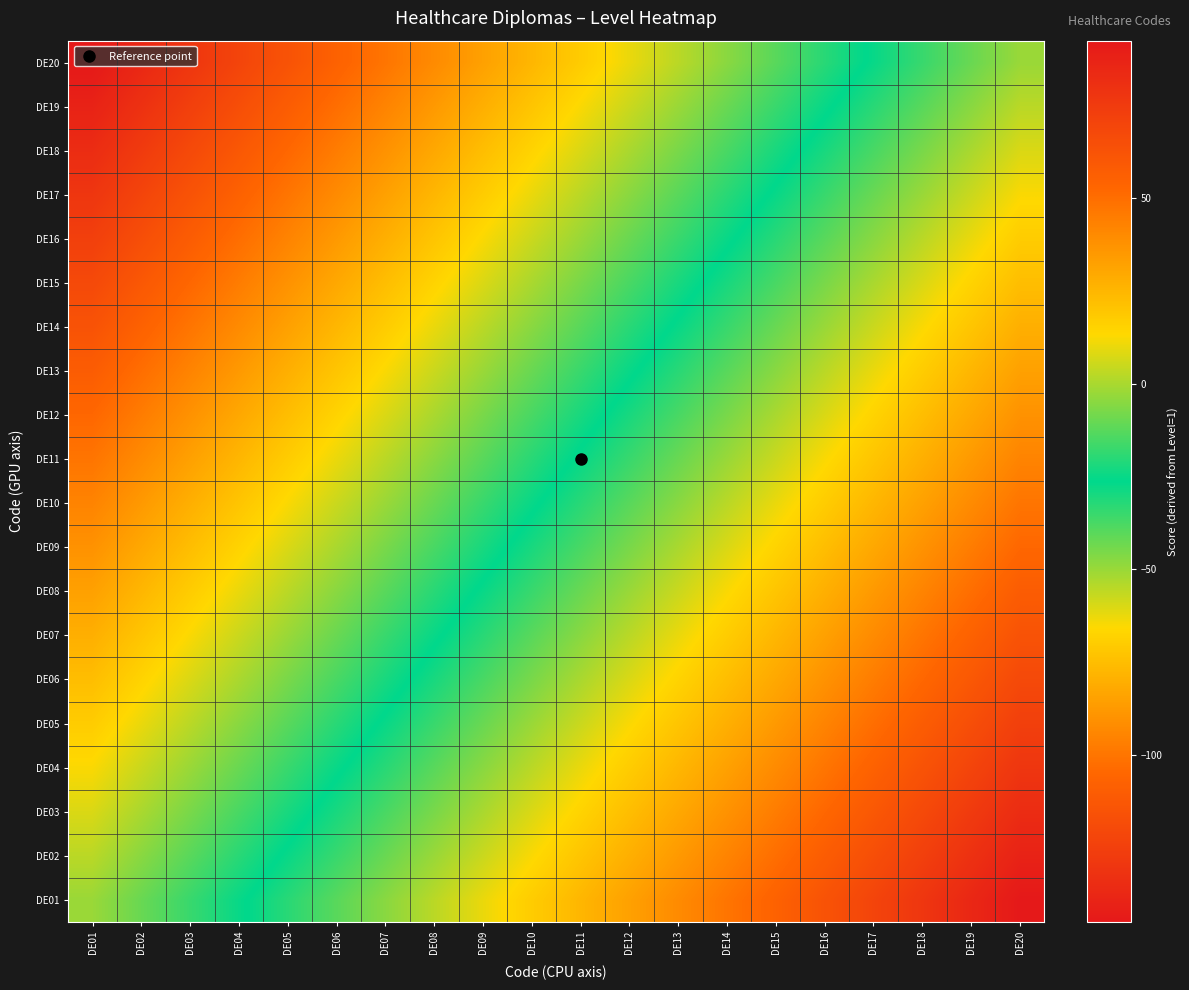

Reading left to right, extract all data points from this chart.

DE01: DE01=-2.5	DE02=-10.0	DE03=-17.5	DE04=-25.0	DE05=-32.5	DE06=-40.0	DE07=-47.5	DE08=-55.0	DE09=-62.5	DE10=-70.0	DE11=-77.5	DE12=-85.0	DE13=-92.5	DE14=-100.0	DE15=-107.5	DE16=-115.0	DE17=-122.5	DE18=-130.0	DE19=-137.5	DE20=-145.0
DE02: DE01=2.5	DE02=-5.0	DE03=-12.5	DE04=-20.0	DE05=-27.5	DE06=-35.0	DE07=-42.5	DE08=-50.0	DE09=-57.5	DE10=-65.0	DE11=-72.5	DE12=-80.0	DE13=-87.5	DE14=-95.0	DE15=-102.5	DE16=-110.0	DE17=-117.5	DE18=-125.0	DE19=-132.5	DE20=-140.0
DE03: DE01=7.5	DE02=0.0	DE03=-7.5	DE04=-15.0	DE05=-22.5	DE06=-30.0	DE07=-37.5	DE08=-45.0	DE09=-52.5	DE10=-60.0	DE11=-67.5	DE12=-75.0	DE13=-82.5	DE14=-90.0	DE15=-97.5	DE16=-105.0	DE17=-112.5	DE18=-120.0	DE19=-127.5	DE20=-135.0
DE04: DE01=12.5	DE02=5.0	DE03=-2.5	DE04=-10.0	DE05=-17.5	DE06=-25.0	DE07=-32.5	DE08=-40.0	DE09=-47.5	DE10=-55.0	DE11=-62.5	DE12=-70.0	DE13=-77.5	DE14=-85.0	DE15=-92.5	DE16=-100.0	DE17=-107.5	DE18=-115.0	DE19=-122.5	DE20=-130.0
DE05: DE01=17.5	DE02=10.0	DE03=2.5	DE04=-5.0	DE05=-12.5	DE06=-20.0	DE07=-27.5	DE08=-35.0	DE09=-42.5	DE10=-50.0	DE11=-57.5	DE12=-65.0	DE13=-72.5	DE14=-80.0	DE15=-87.5	DE16=-95.0	DE17=-102.5	DE18=-110.0	DE19=-117.5	DE20=-125.0
DE06: DE01=22.5	DE02=15.0	DE03=7.5	DE04=0.0	DE05=-7.5	DE06=-15.0	DE07=-22.5	DE08=-30.0	DE09=-37.5	DE10=-45.0	DE11=-52.5	DE12=-60.0	DE13=-67.5	DE14=-75.0	DE15=-82.5	DE16=-90.0	DE17=-97.5	DE18=-105.0	DE19=-112.5	DE20=-120.0
DE07: DE01=27.5	DE02=20.0	DE03=12.5	DE04=5.0	DE05=-2.5	DE06=-10.0	DE07=-17.5	DE08=-25.0	DE09=-32.5	DE10=-40.0	DE11=-47.5	DE12=-55.0	DE13=-62.5	DE14=-70.0	DE15=-77.5	DE16=-85.0	DE17=-92.5	DE18=-100.0	DE19=-107.5	DE20=-115.0
DE08: DE01=32.5	DE02=25.0	DE03=17.5	DE04=10.0	DE05=2.5	DE06=-5.0	DE07=-12.5	DE08=-20.0	DE09=-27.5	DE10=-35.0	DE11=-42.5	DE12=-50.0	DE13=-57.5	DE14=-65.0	DE15=-72.5	DE16=-80.0	DE17=-87.5	DE18=-95.0	DE19=-102.5	DE20=-110.0
DE09: DE01=37.5	DE02=30.0	DE03=22.5	DE04=15.0	DE05=7.5	DE06=0.0	DE07=-7.5	DE08=-15.0	DE09=-22.5	DE10=-30.0	DE11=-37.5	DE12=-45.0	DE13=-52.5	DE14=-60.0	DE15=-67.5	DE16=-75.0	DE17=-82.5	DE18=-90.0	DE19=-97.5	DE20=-105.0
DE10: DE01=42.5	DE02=35.0	DE03=27.5	DE04=20.0	DE05=12.5	DE06=5.0	DE07=-2.5	DE08=-10.0	DE09=-17.5	DE10=-25.0	DE11=-32.5	DE12=-40.0	DE13=-47.5	DE14=-55.0	DE15=-62.5	DE16=-70.0	DE17=-77.5	DE18=-85.0	DE19=-92.5	DE20=-100.0
DE11: DE01=47.5	DE02=40.0	DE03=32.5	DE04=25.0	DE05=17.5	DE06=10.0	DE07=2.5	DE08=-5.0	DE09=-12.5	DE10=-20.0	DE11=-27.5	DE12=-35.0	DE13=-42.5	DE14=-50.0	DE15=-57.5	DE16=-65.0	DE17=-72.5	DE18=-80.0	DE19=-87.5	DE20=-95.0
DE12: DE01=52.5	DE02=45.0	DE03=37.5	DE04=30.0	DE05=22.5	DE06=15.0	DE07=7.5	DE08=0.0	DE09=-7.5	DE10=-15.0	DE11=-22.5	DE12=-30.0	DE13=-37.5	DE14=-45.0	DE15=-52.5	DE16=-60.0	DE17=-67.5	DE18=-75.0	DE19=-82.5	DE20=-90.0
DE13: DE01=57.5	DE02=50.0	DE03=42.5	DE04=35.0	DE05=27.5	DE06=20.0	DE07=12.5	DE08=5.0	DE09=-2.5	DE10=-10.0	DE11=-17.5	DE12=-25.0	DE13=-32.5	DE14=-40.0	DE15=-47.5	DE16=-55.0	DE17=-62.5	DE18=-70.0	DE19=-77.5	DE20=-85.0
DE14: DE01=62.5	DE02=55.0	DE03=47.5	DE04=40.0	DE05=32.5	DE06=25.0	DE07=17.5	DE08=10.0	DE09=2.5	DE10=-5.0	DE11=-12.5	DE12=-20.0	DE13=-27.5	DE14=-35.0	DE15=-42.5	DE16=-50.0	DE17=-57.5	DE18=-65.0	DE19=-72.5	DE20=-80.0
DE15: DE01=67.5	DE02=60.0	DE03=52.5	DE04=45.0	DE05=37.5	DE06=30.0	DE07=22.5	DE08=15.0	DE09=7.5	DE10=0.0	DE11=-7.5	DE12=-15.0	DE13=-22.5	DE14=-30.0	DE15=-37.5	DE16=-45.0	DE17=-52.5	DE18=-60.0	DE19=-67.5	DE20=-75.0
DE16: DE01=72.5	DE02=65.0	DE03=57.5	DE04=50.0	DE05=42.5	DE06=35.0	DE07=27.5	DE08=20.0	DE09=12.5	DE10=5.0	DE11=-2.5	DE12=-10.0	DE13=-17.5	DE14=-25.0	DE15=-32.5	DE16=-40.0	DE17=-47.5	DE18=-55.0	DE19=-62.5	DE20=-70.0
DE17: DE01=77.5	DE02=70.0	DE03=62.5	DE04=55.0	DE05=47.5	DE06=40.0	DE07=32.5	DE08=25.0	DE09=17.5	DE10=10.0	DE11=2.5	DE12=-5.0	DE13=-12.5	DE14=-20.0	DE15=-27.5	DE16=-35.0	DE17=-42.5	DE18=-50.0	DE19=-57.5	DE20=-65.0
DE18: DE01=82.5	DE02=75.0	DE03=67.5	DE04=60.0	DE05=52.5	DE06=45.0	DE07=37.5	DE08=30.0	DE09=22.5	DE10=15.0	DE11=7.5	DE12=0.0	DE13=-7.5	DE14=-15.0	DE15=-22.5	DE16=-30.0	DE17=-37.5	DE18=-45.0	DE19=-52.5	DE20=-60.0
DE19: DE01=87.5	DE02=80.0	DE03=72.5	DE04=65.0	DE05=57.5	DE06=50.0	DE07=42.5	DE08=35.0	DE09=27.5	DE10=20.0	DE11=12.5	DE12=5.0	DE13=-2.5	DE14=-10.0	DE15=-17.5	DE16=-25.0	DE17=-32.5	DE18=-40.0	DE19=-47.5	DE20=-55.0
DE20: DE01=92.5	DE02=85.0	DE03=77.5	DE04=70.0	DE05=62.5	DE06=55.0	DE07=47.5	DE08=40.0	DE09=32.5	DE10=25.0	DE11=17.5	DE12=10.0	DE13=2.5	DE14=-5.0	DE15=-12.5	DE16=-20.0	DE17=-27.5	DE18=-35.0	DE19=-42.5	DE20=-50.0